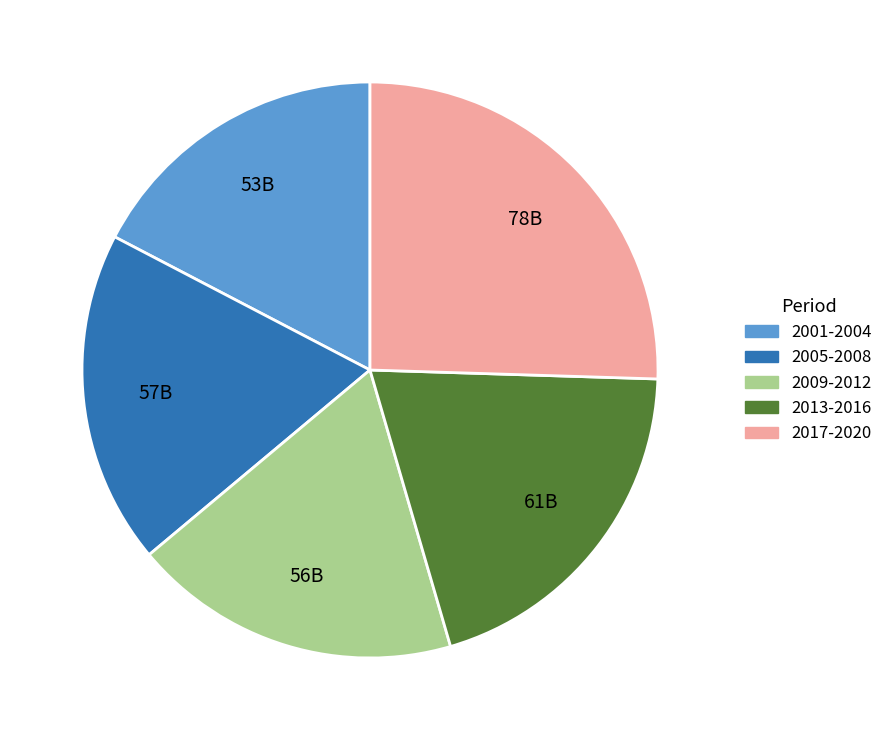

Is there any slice that represents more than half of the pie?

No